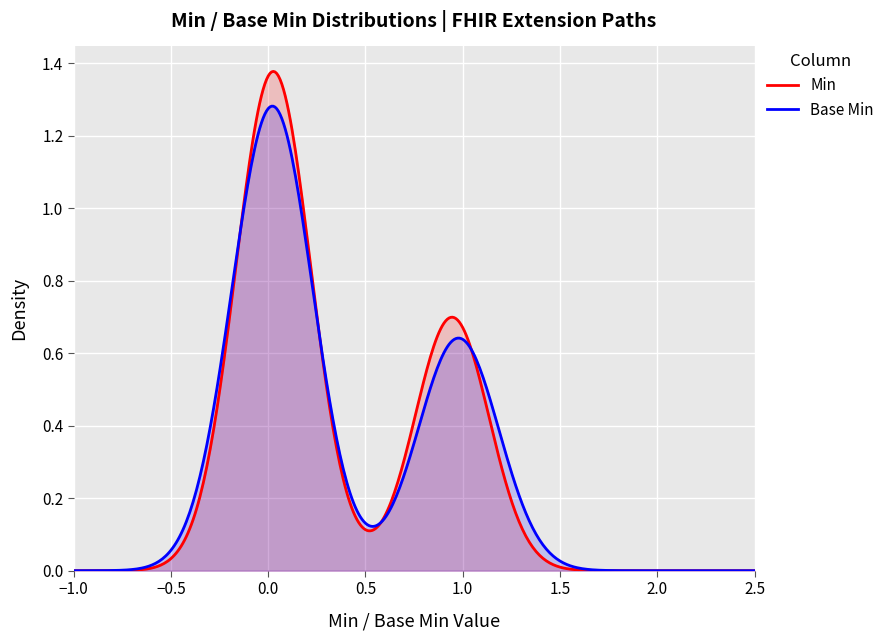

How many lines are shown in the chart?

2